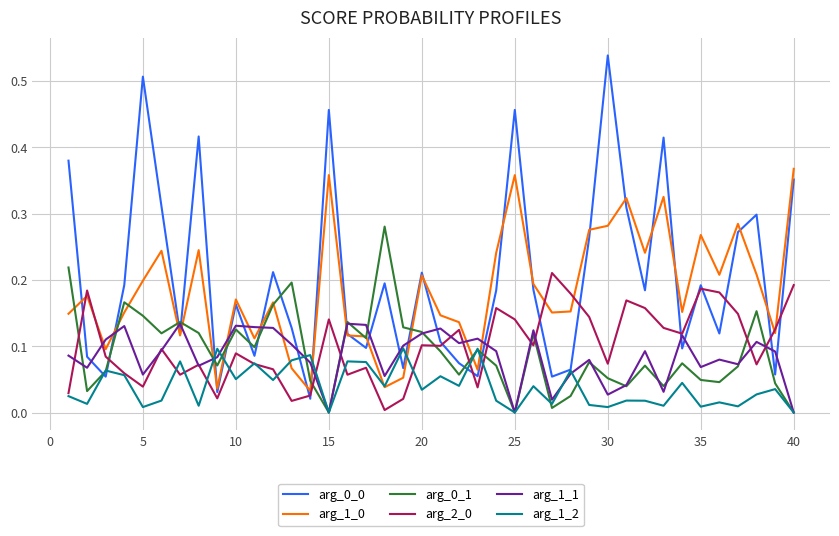

True or false: arg_0_1 and arg_2_0 intersect in this chart.

True